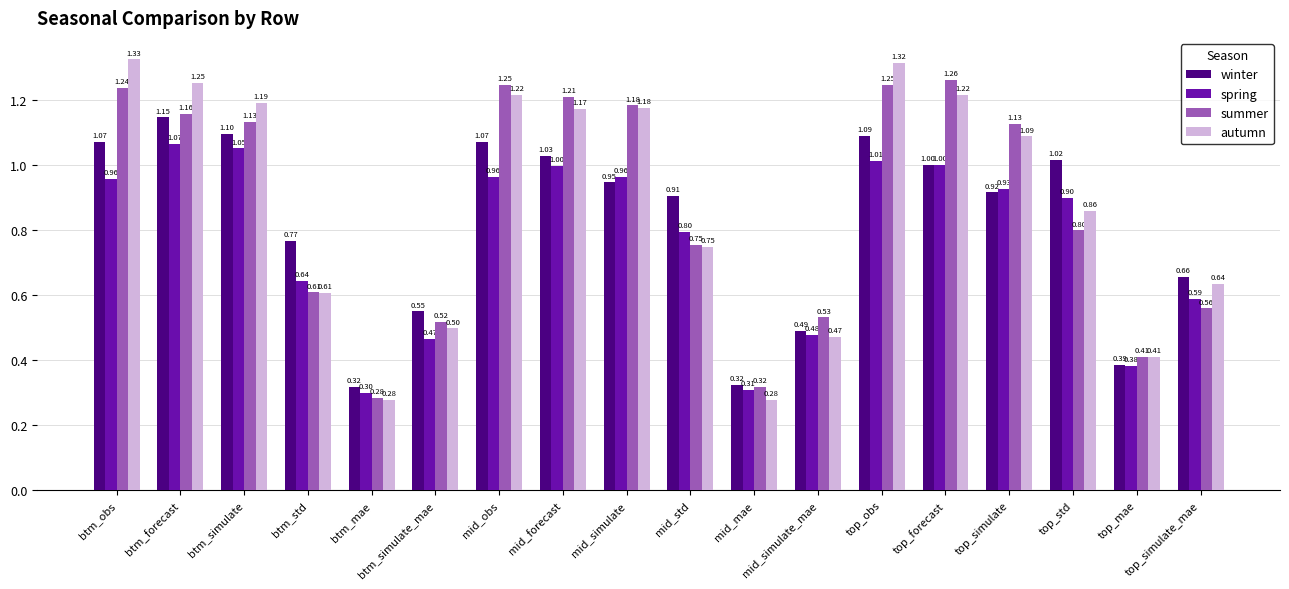

Are the bars horizontal?

No